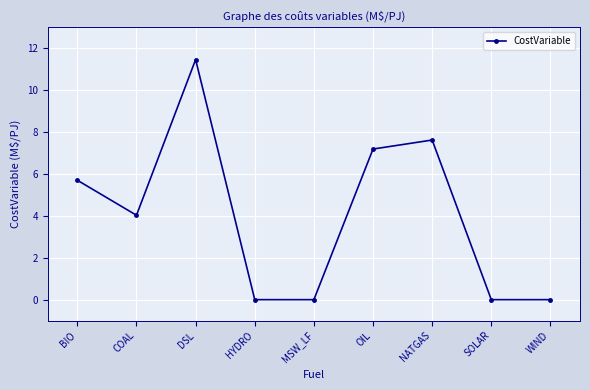

How many data points does each series have?

9